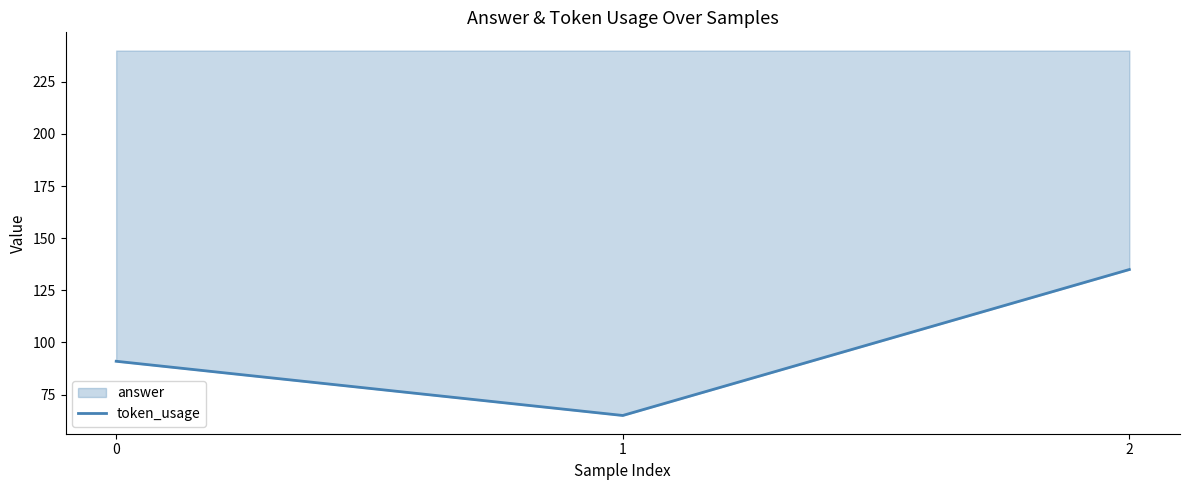

Count the values in the range 65 to 135.

3